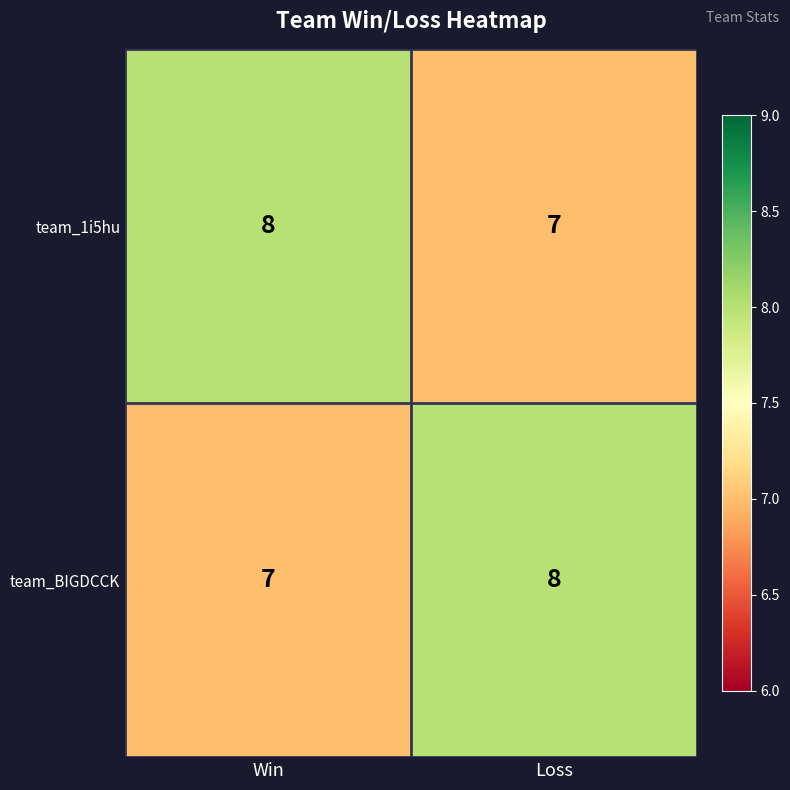

Rank the series at Loss from lowest to highest value.

team_1i5hu, team_BIGDCCK